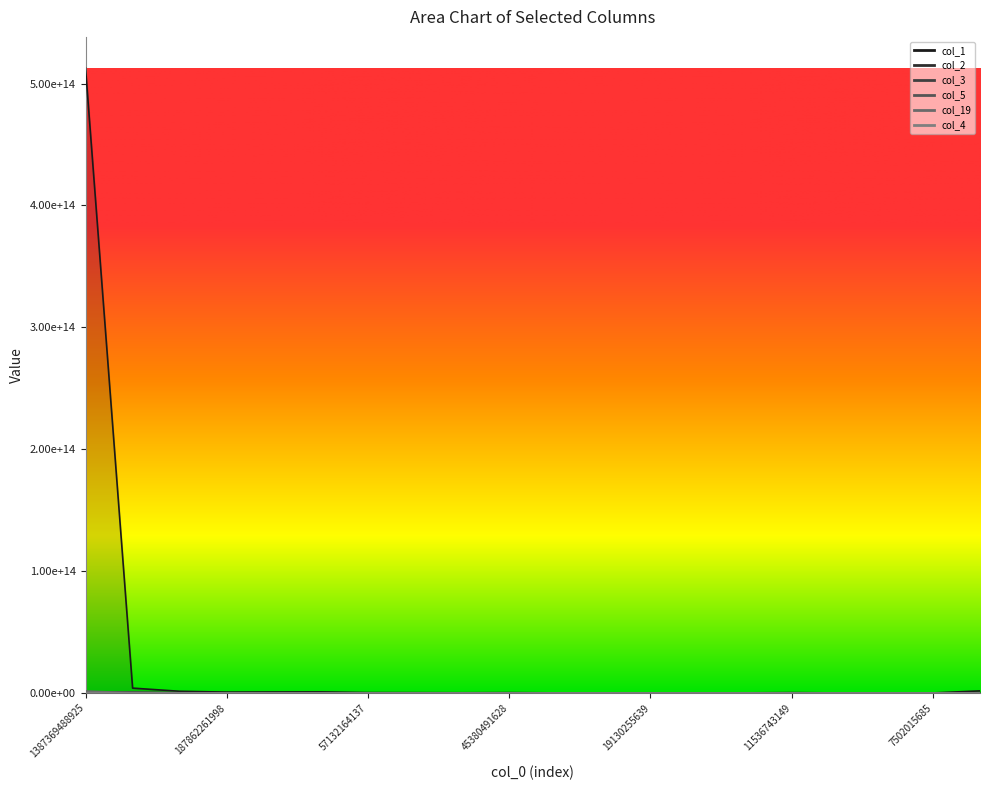

What are all the series names shown in the legend?

col_1, col_2, col_3, col_5, col_19, col_4